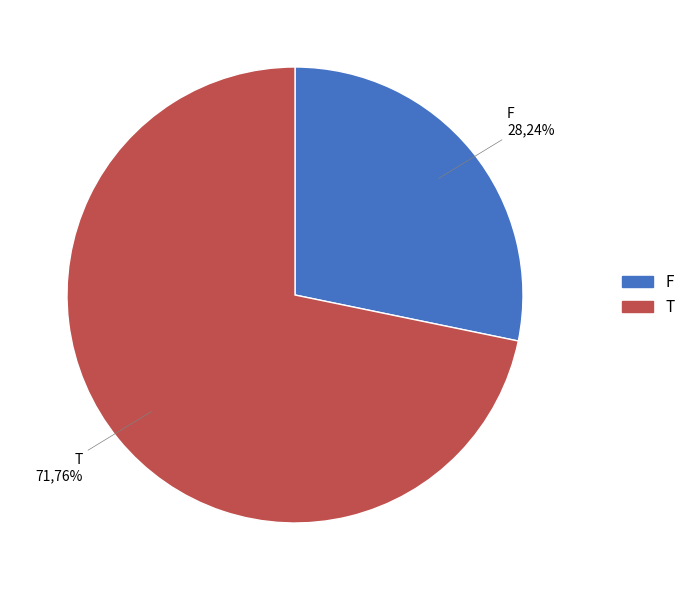

Is there any slice that represents more than half of the pie?

Yes